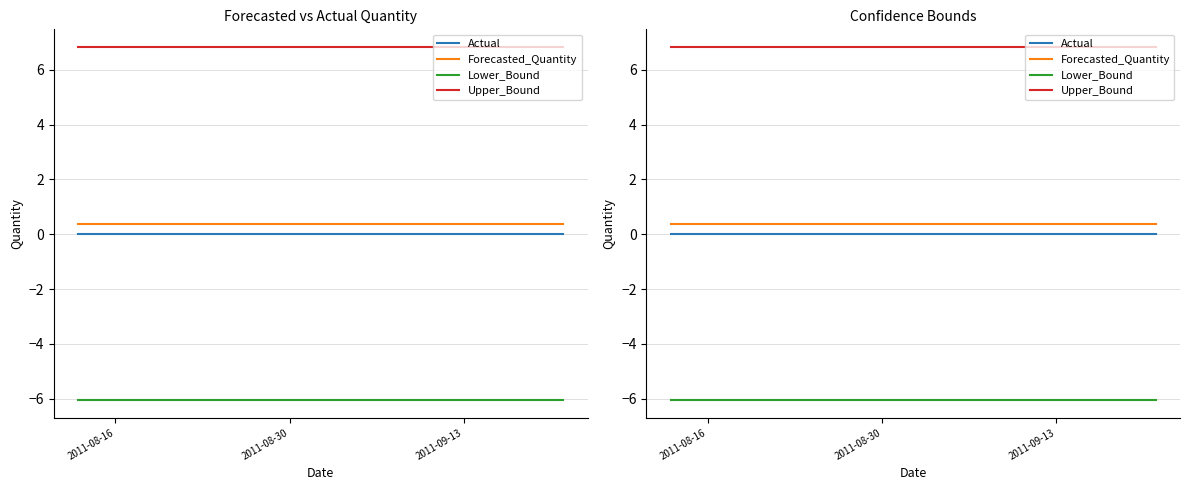

The Lower_Bound series shows -10.3 at 33. True or false?

False